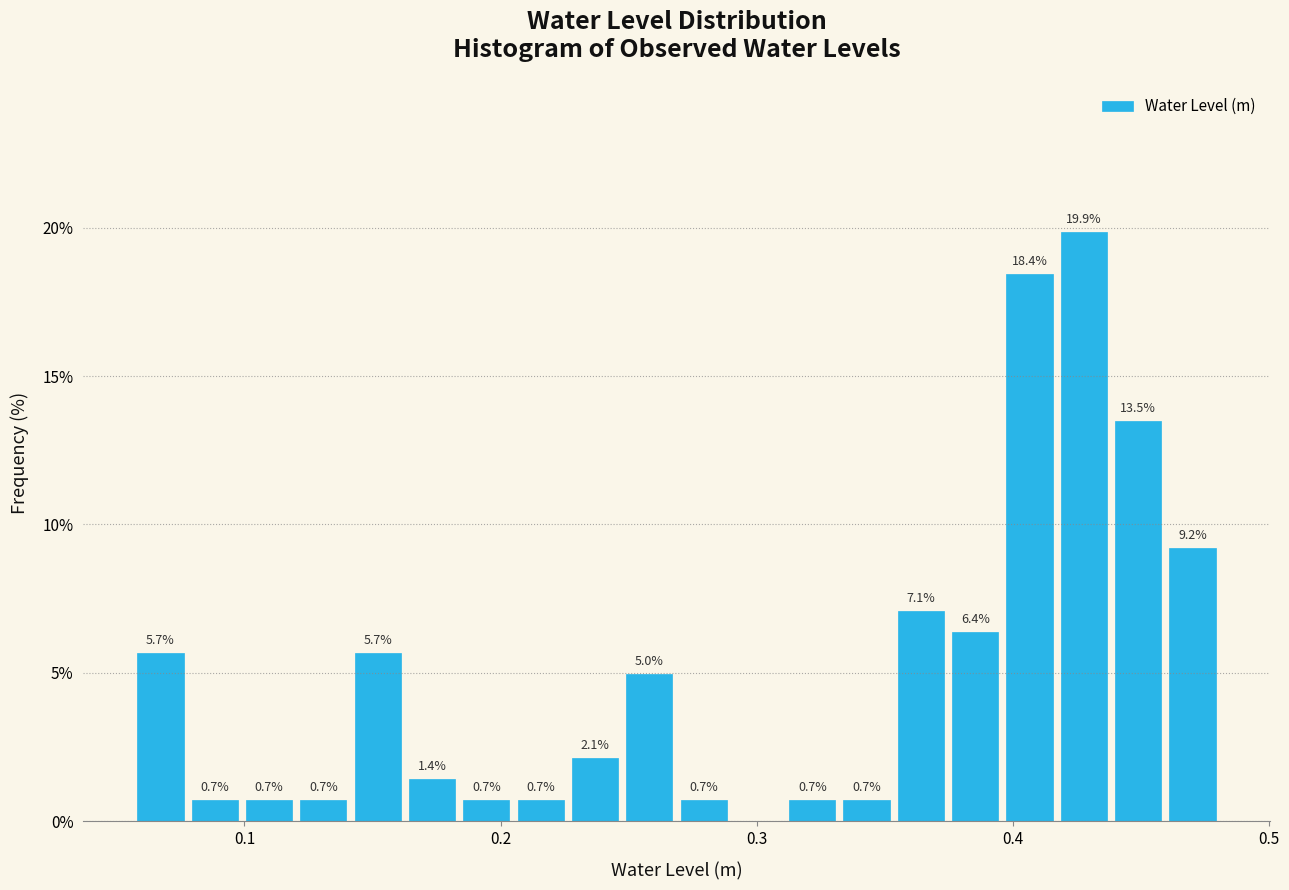

Around what value on the x-axis is the tallest bar? Give the approximate position of its centre, as read against the axis.

0.43